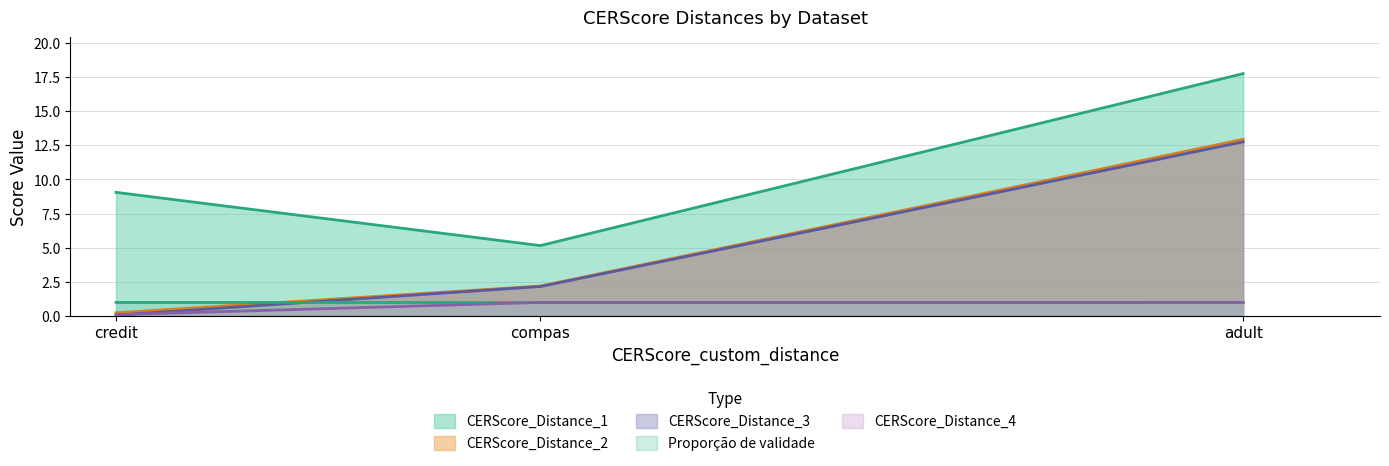

Does the chart have visible grid lines?

Yes